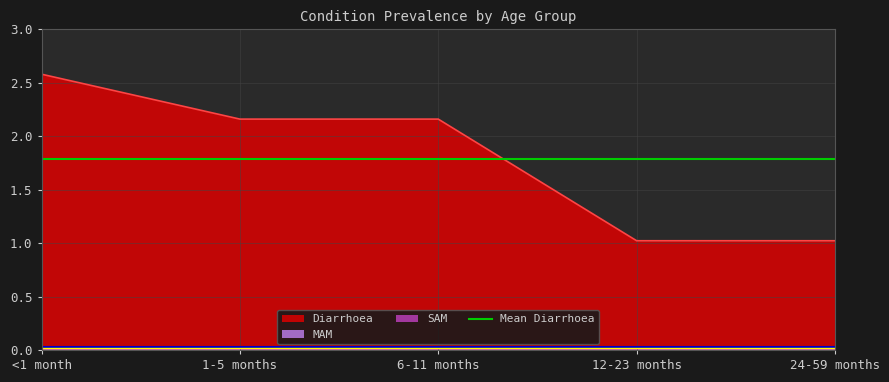

Rank the series at <1 month from highest to lowest value.

Diarrhoea, MAM, SAM